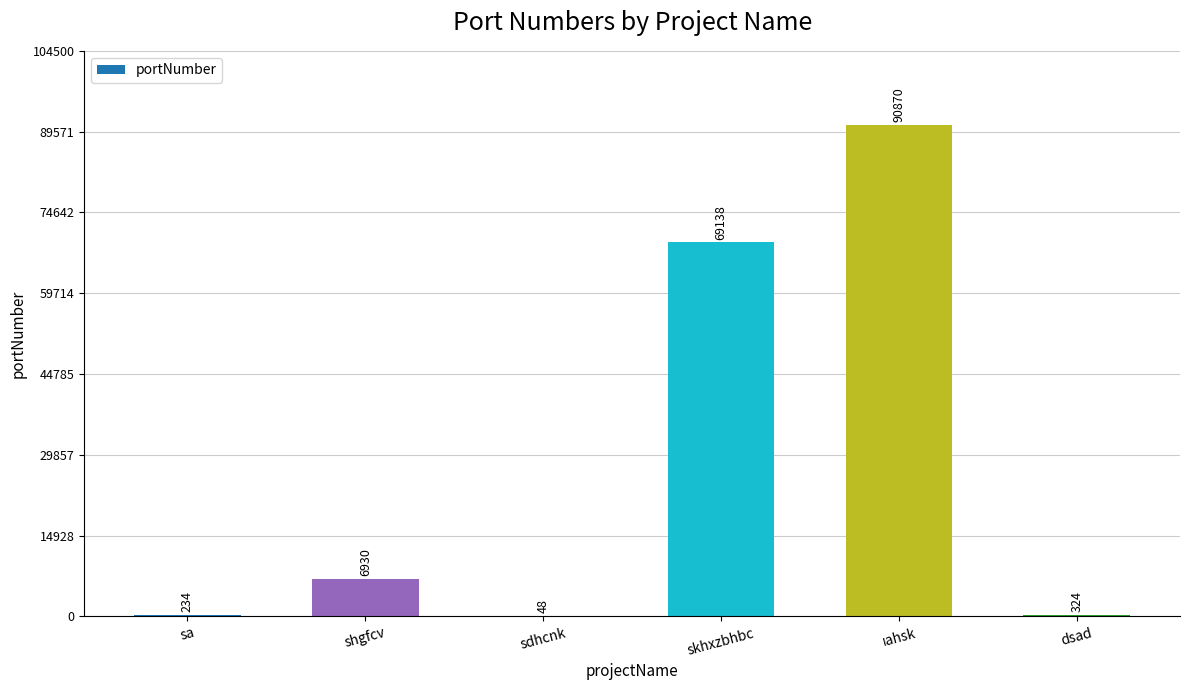

What is the greatest value displayed?

90870